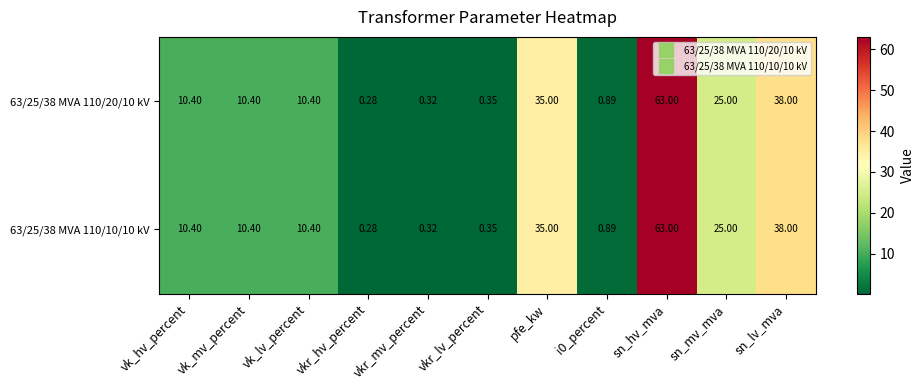

At which label does 63/25/38 MVA 110/10/10 kV reach its minimum?

vkr_hv_percent